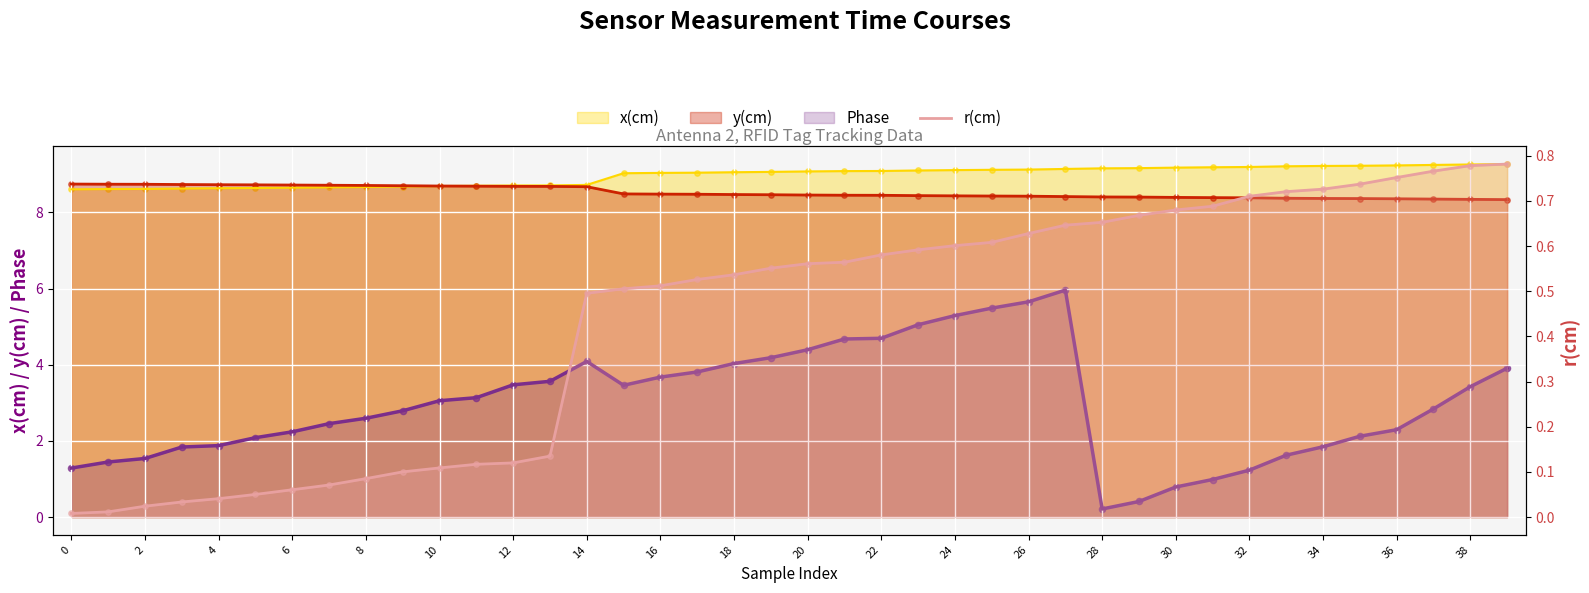

What is the change in value from 28 to 32?

+0.1